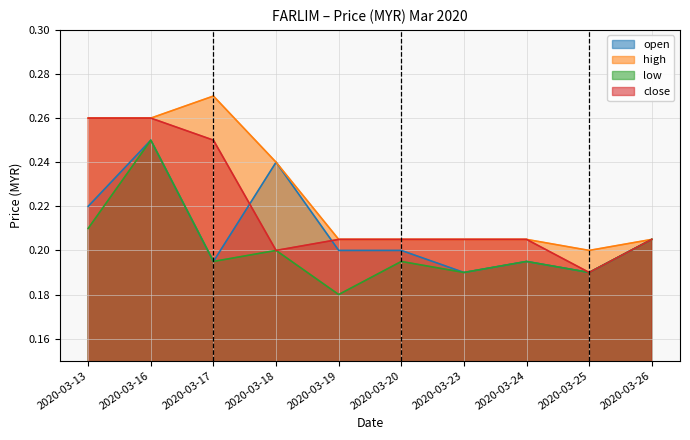

What is the sum of all close values?

2.2